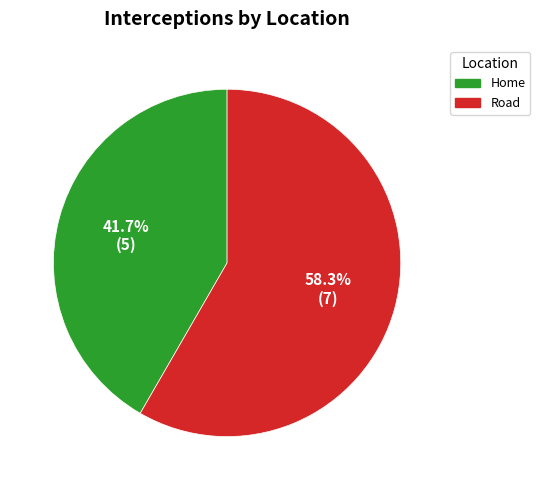

What is the smallest slice in the pie chart?

Home